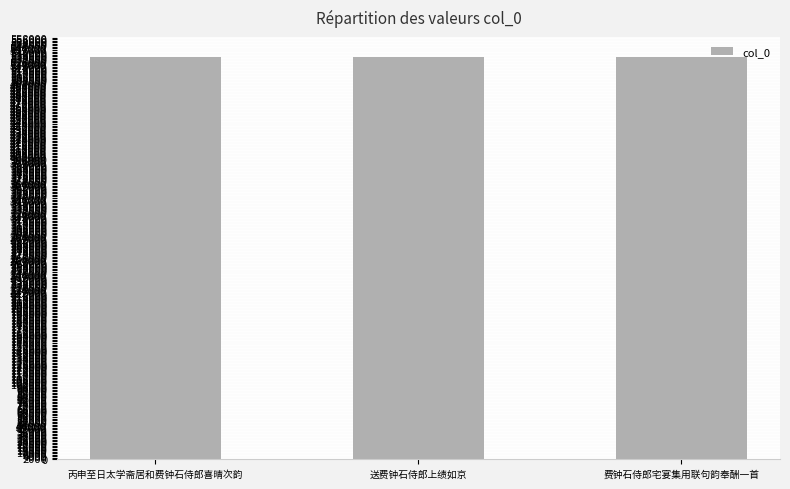

What is the ratio of the value at 费钟石侍郎宅宴集用联句韵奉酬一首 to the value at 送费钟石侍郎上绩如京?

1.0